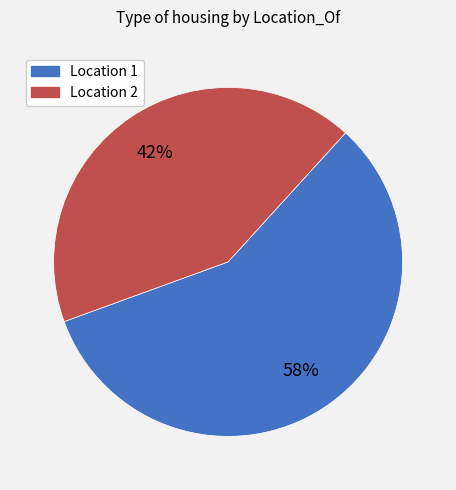

To the nearest percent, what is the combined percentage of Location 1 and Location 2?

100%